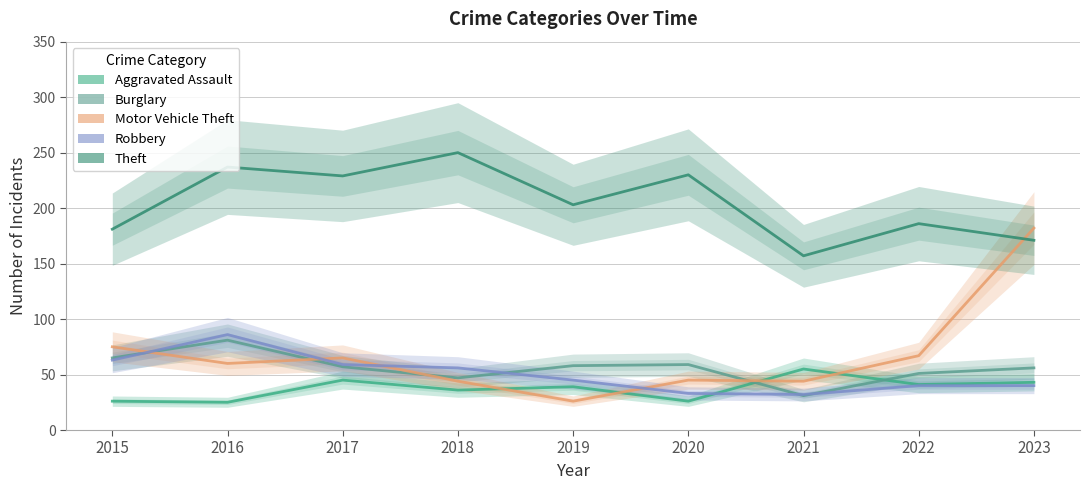

At 2021, list the series in order from largest to smallest.

Theft, Aggravated Assault, Motor Vehicle Theft, Robbery, Burglary